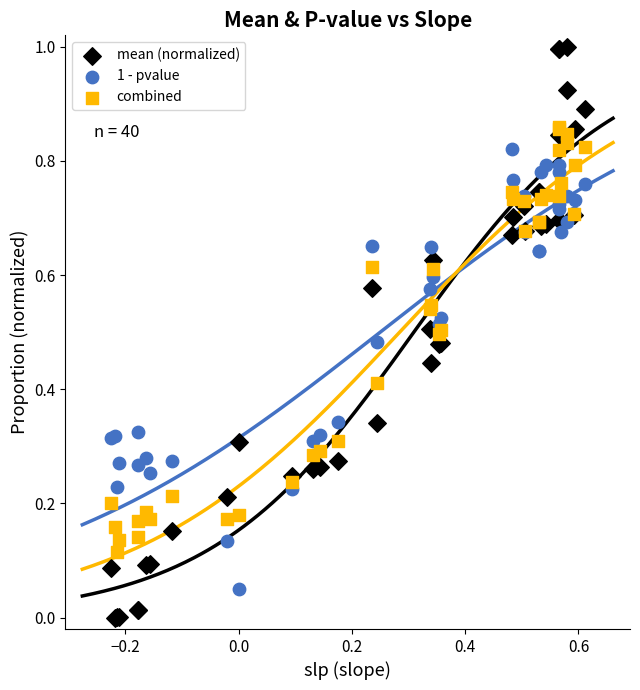

Which series reaches the maximum Y coordinate?

mean (normalized)